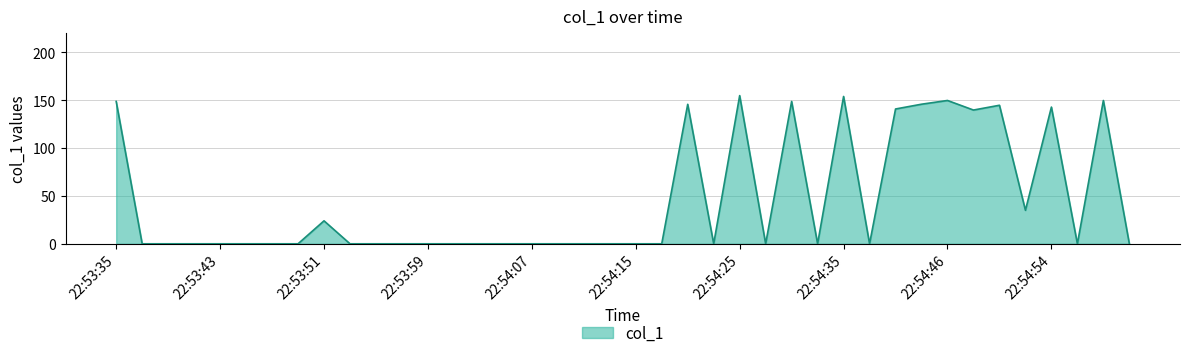

What is the maximum value shown in the chart?

154.9